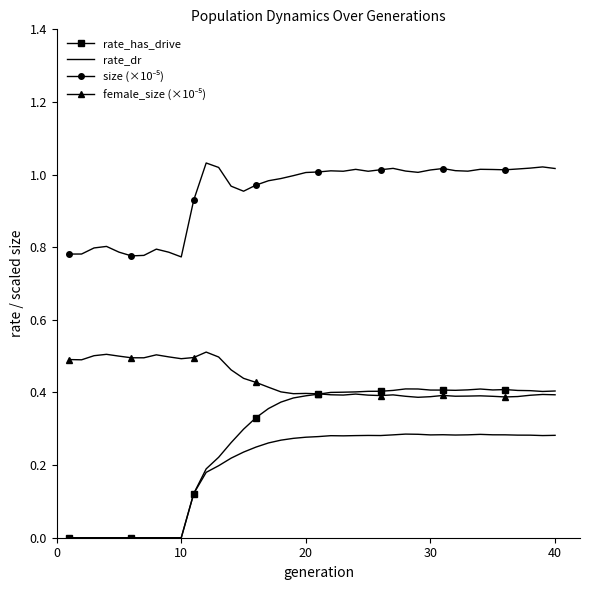

Which series has the largest range (max minus min)?

rate_has_drive